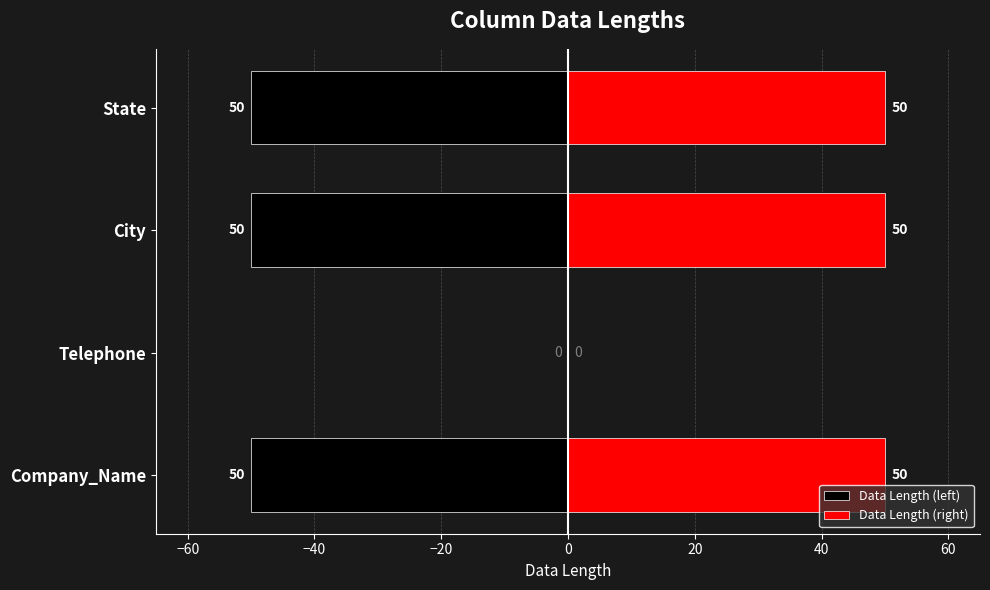

How many bars are there in each group?

2